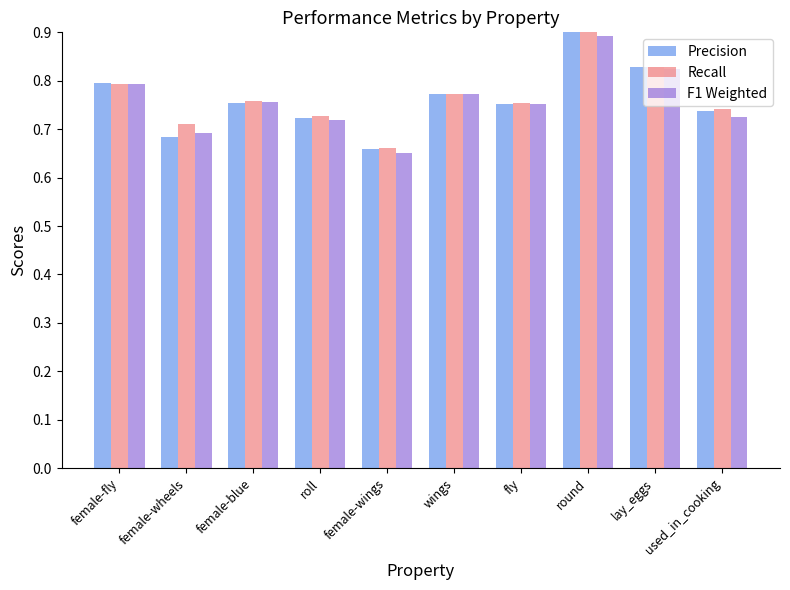

At how many categories does at least one series exceed 0?

10